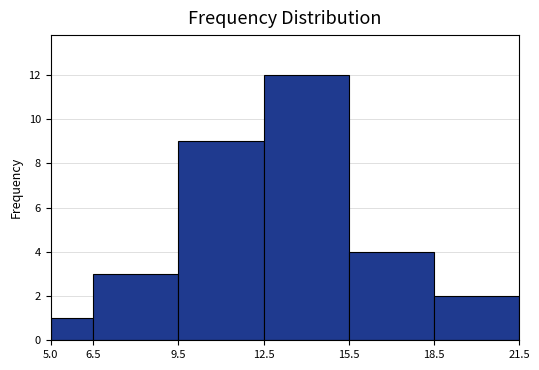

What is the height of the bar covering 18.5 to 21.5 on the x-axis? The values are not printed on the chart, so give them approximately, as read against the axis.

2